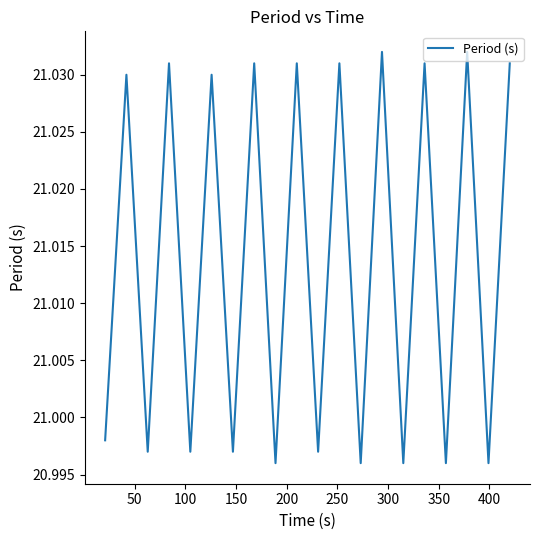

Count the number of data series in this chart.

1